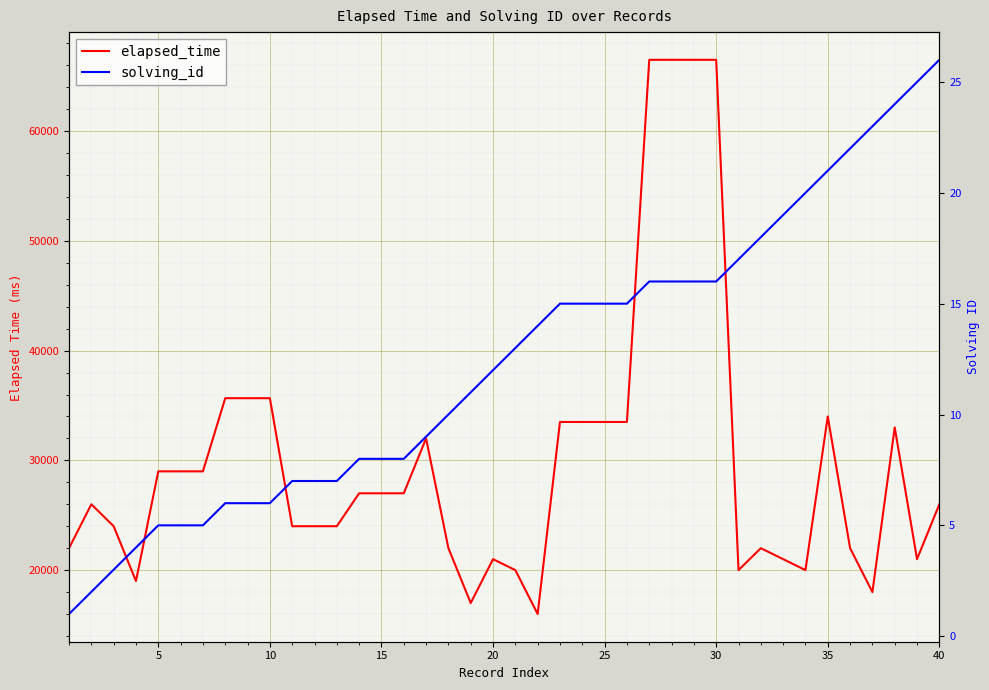

How many interior local valleys does the elapsed_time series have?

7